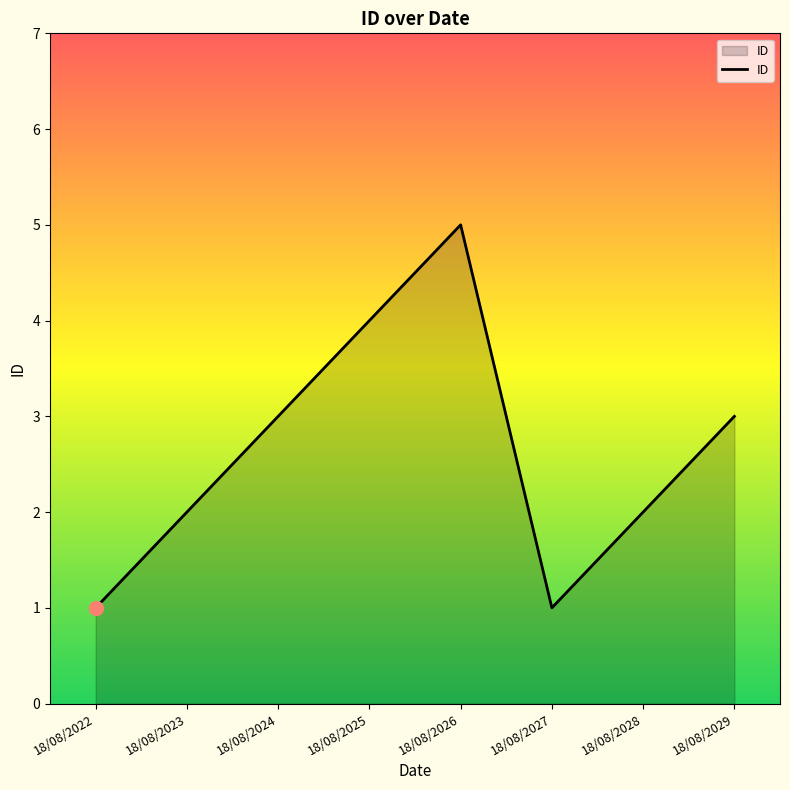

How many interior local valleys (lower than both neighbors) does the data have?

1